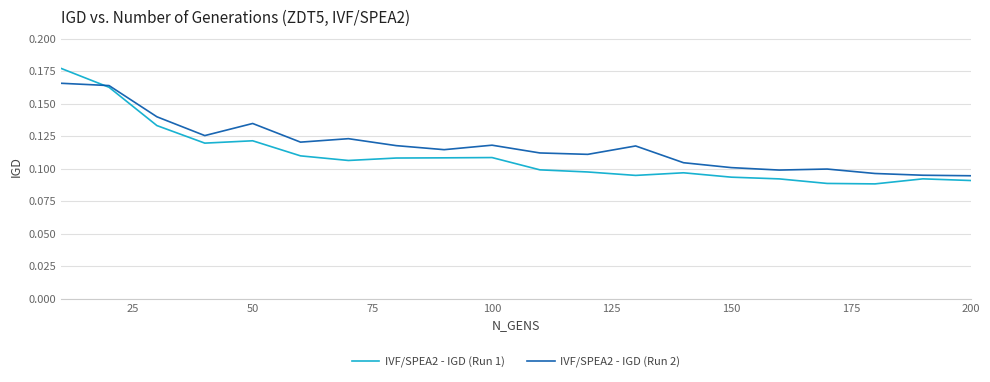

List the series in order of their peak value, lowest first.

IVF/SPEA2 - IGD (Run 2), IVF/SPEA2 - IGD (Run 1)